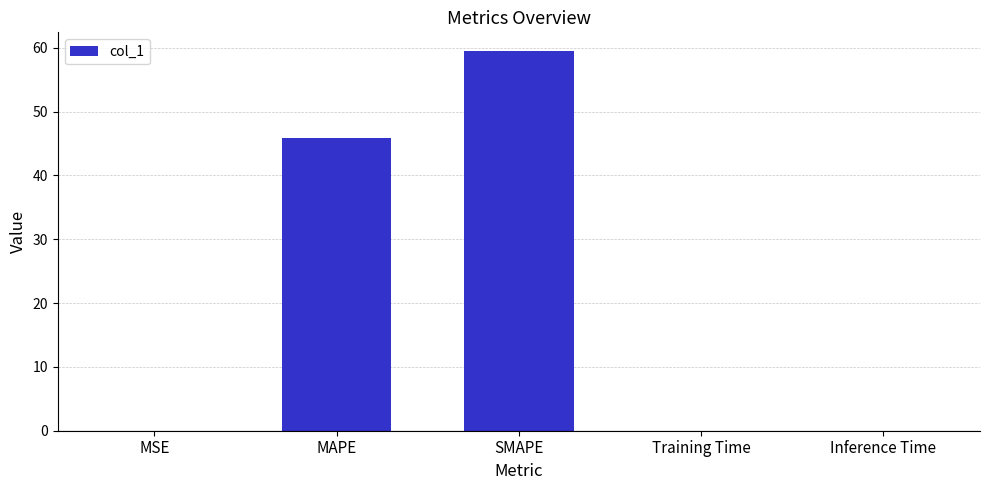

What is the sum of the values at MAPE and SMAPE?

105.3